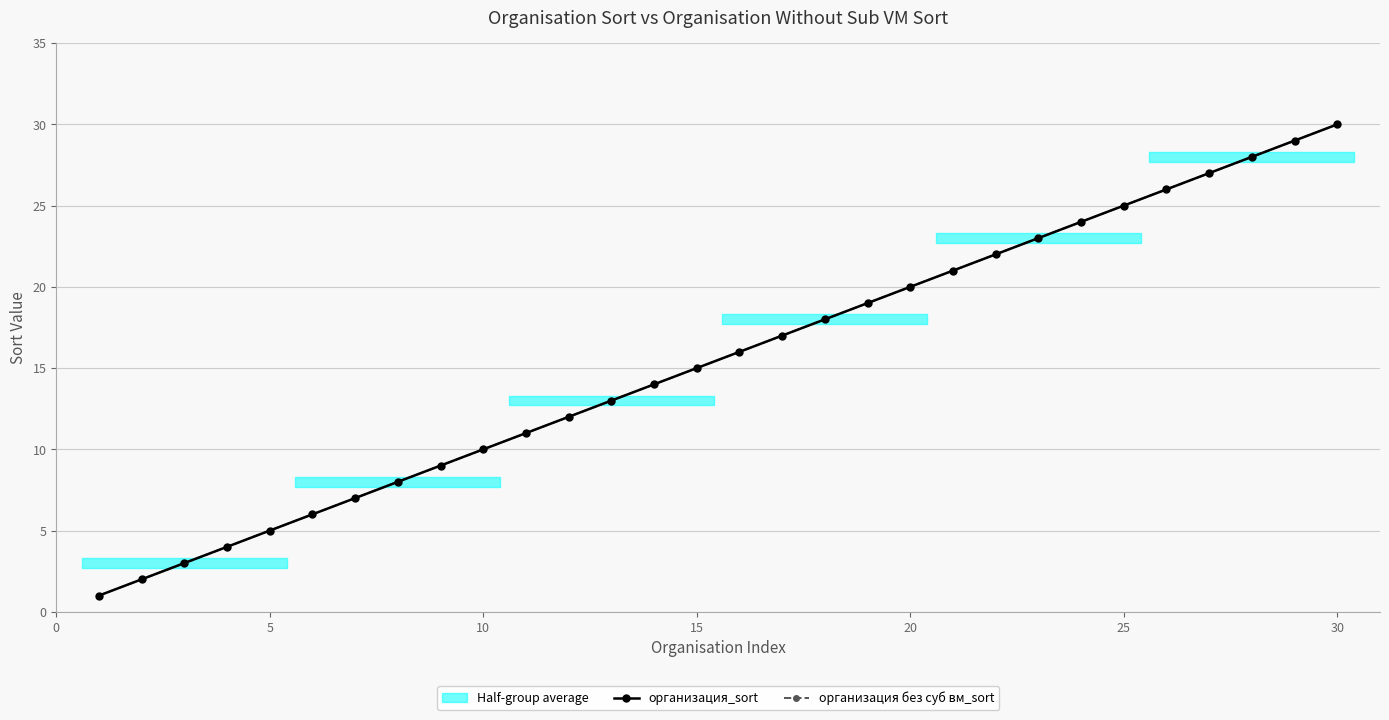

What is the sum of the организация без суб вм_sort values at 28 and 29?

59